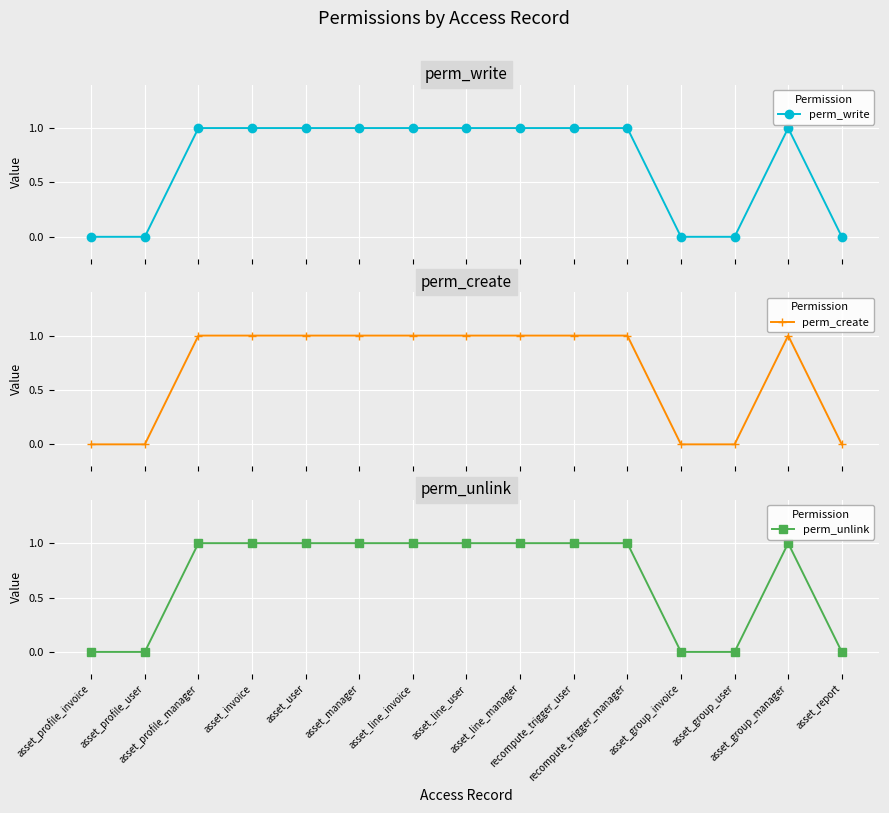

Is it true that perm_unlink equals 0 at asset_line_invoice?

False